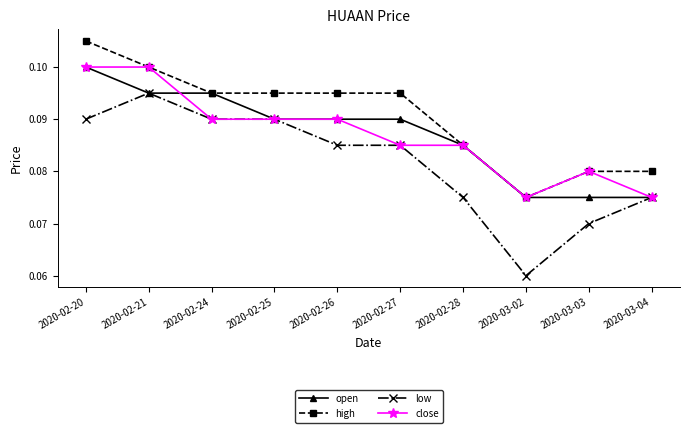

Which series has the largest range (max minus min)?

low